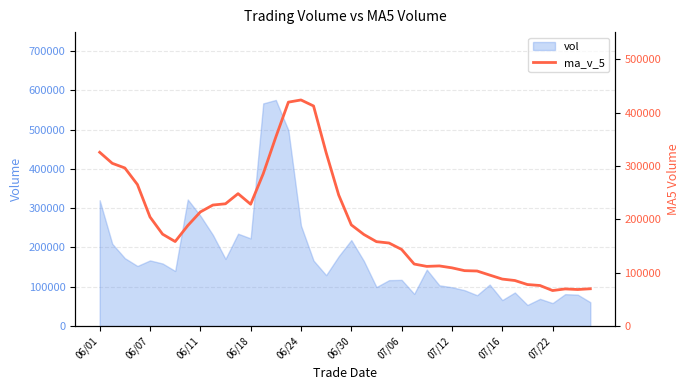

How many lines are shown in the chart?

1